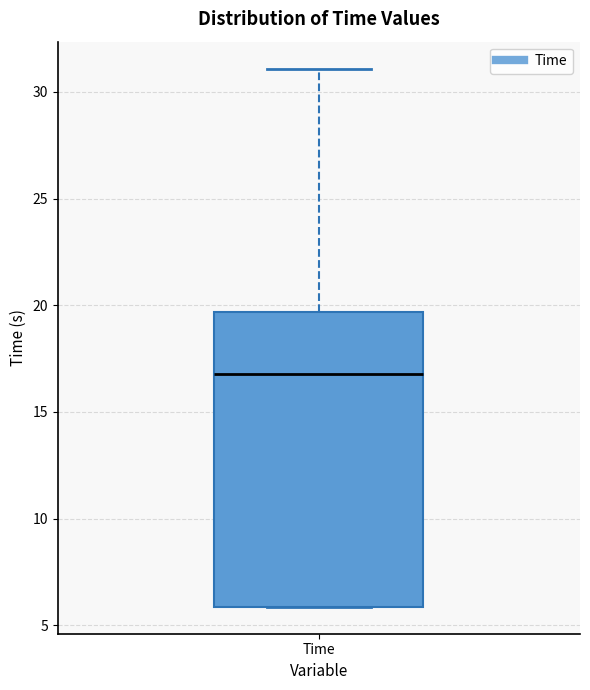

Where does the upper whisker of the box for Time end on the y-axis? The values are not printed on the chart, so give them approximately, as read against the axis.

31.0